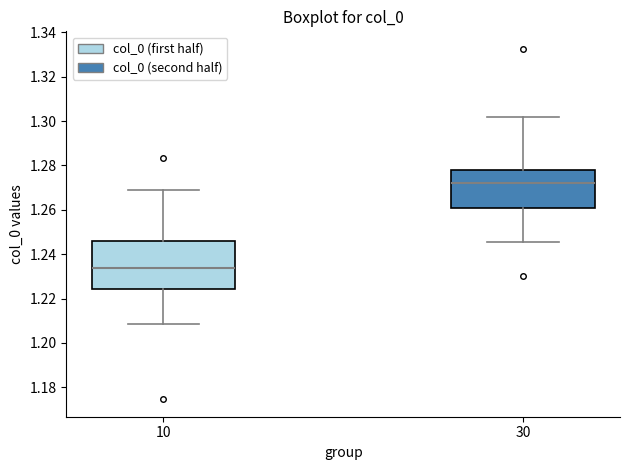

Where is the lower edge of the box at x = 10 on the y-axis? The values are not printed on the chart, so give them approximately, as read against the axis.

1.224